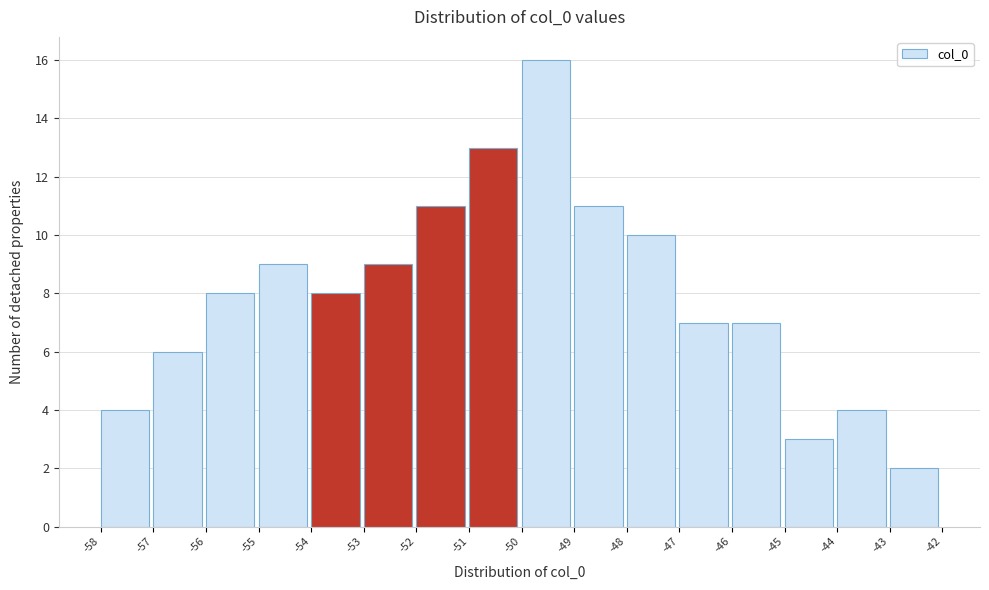

Reading left to right, transcribe all the data shown in this chart.

4	6	8	9	8	9	11	13	16	11	10	7	7	3	4	2